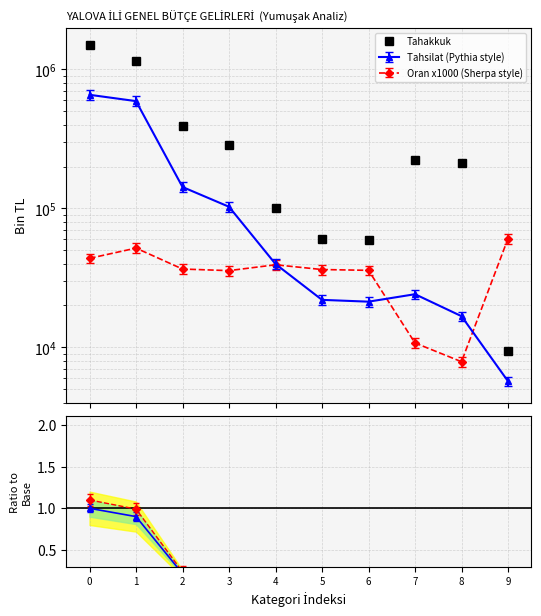

What is the approximate value at 9, to the nearest 50?

9400